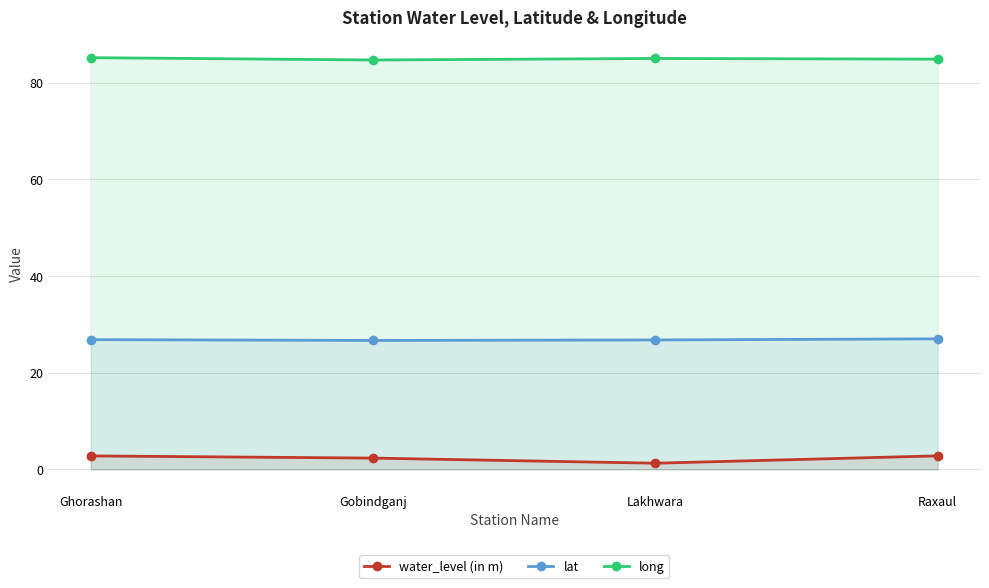

How many interior local valleys does the water_level (in m) series have?

1